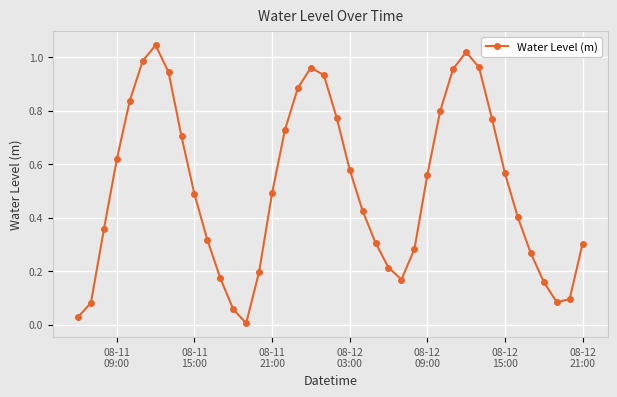

How many points are higher than both their immediate neighbors (excluding endpoints)?

3